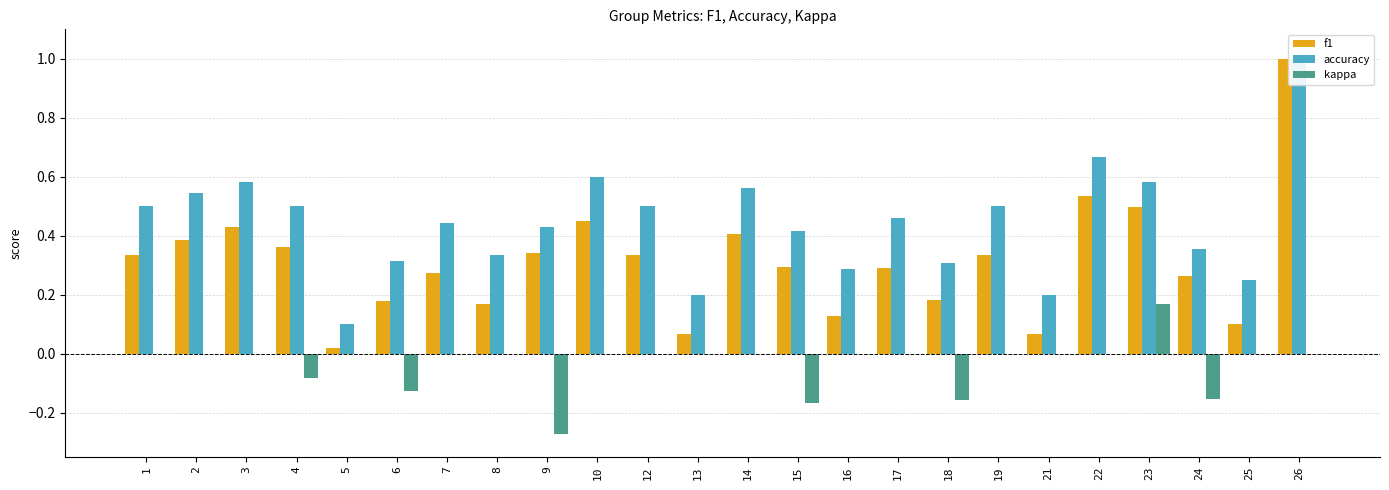

Does the chart contain any negative values?

Yes